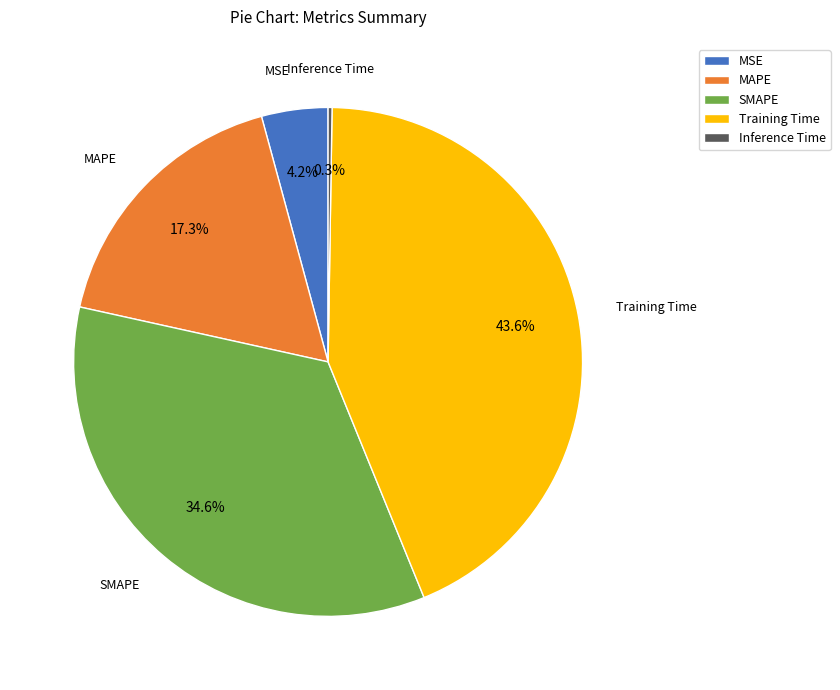

Is the sum of MAPE and Training Time greater than half?

Yes